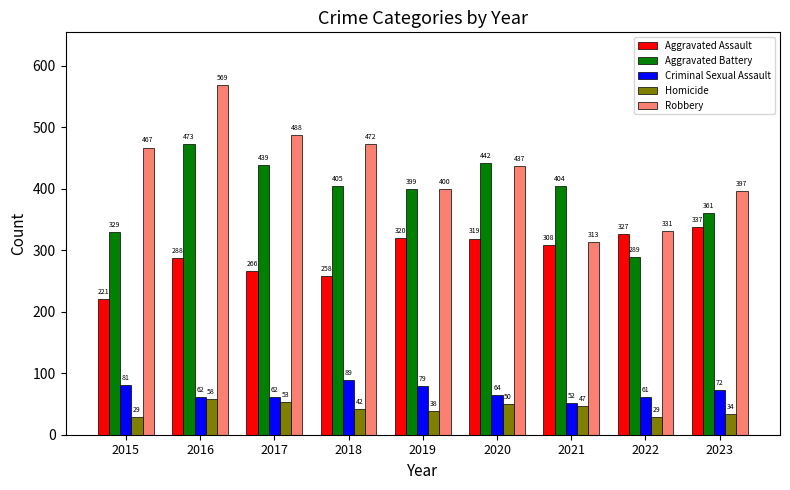

What is the spread (max minus min) of values at 2018?

430